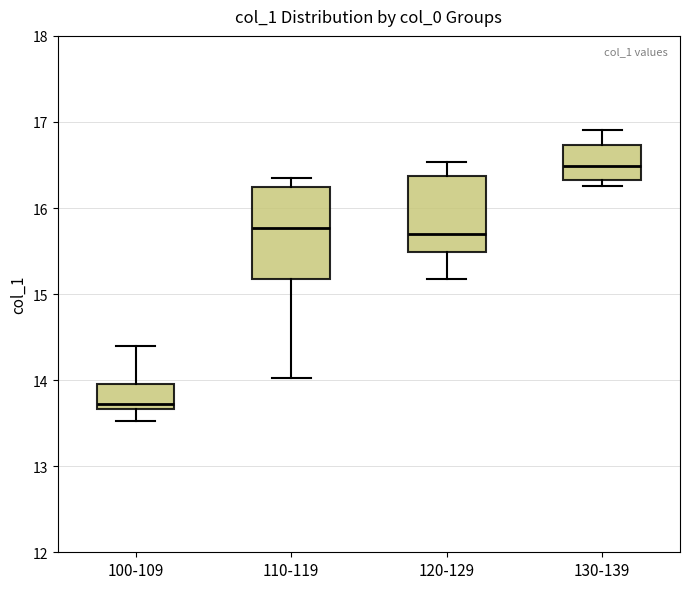

Reading left to right, read every box against the y-axis: the position of its median line, the range the box covers, and the ends of its whiskers. The values are not printed on the chart, so give them approximately, as read against the axis.

100-109: median 13.7 (just above the box's lower edge), box 13.7 to 14.0, whiskers 13.5 to 14.4
110-119: median 15.8, box 15.2 to 16.2, whiskers 14.0 to 16.3
120-129: median 15.7, box 15.5 to 16.4, whiskers 15.2 to 16.5
130-139: median 16.5, box 16.3 to 16.7, whiskers 16.3 (just below the box's lower edge) to 16.9